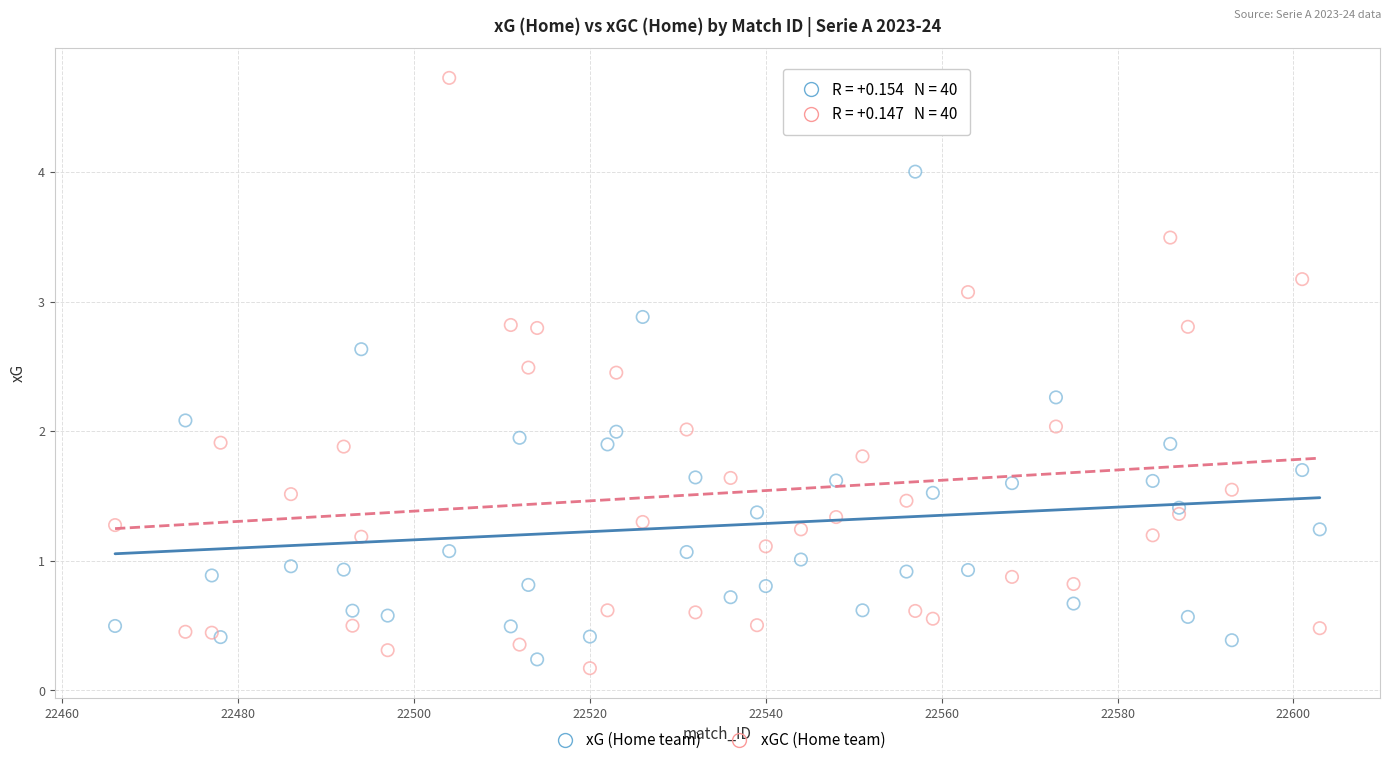

Which series reaches the maximum Y coordinate?

xGC (Home team)